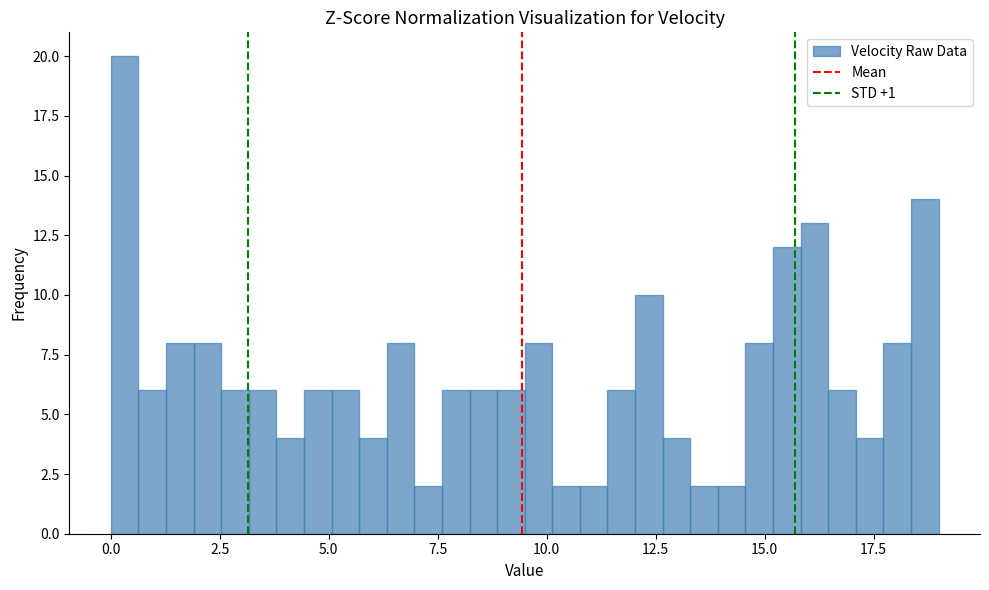

Read against the x-axis, roughly where is the centre of the tallest bar?

0.5